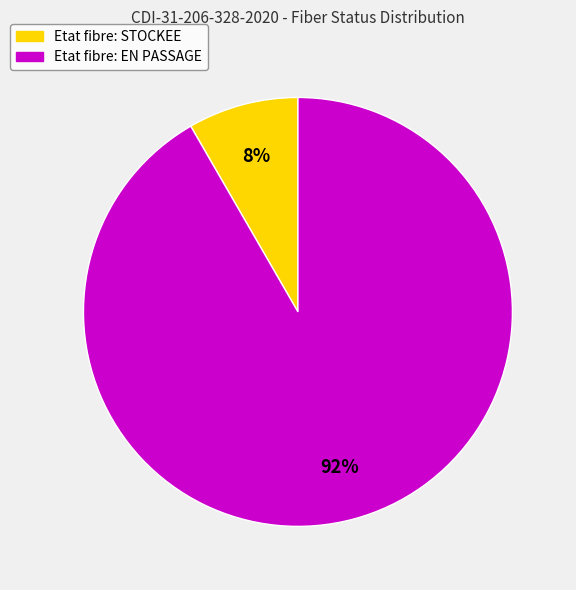

Between Etat fibre: EN PASSAGE and Etat fibre: STOCKEE, which is larger?

Etat fibre: EN PASSAGE